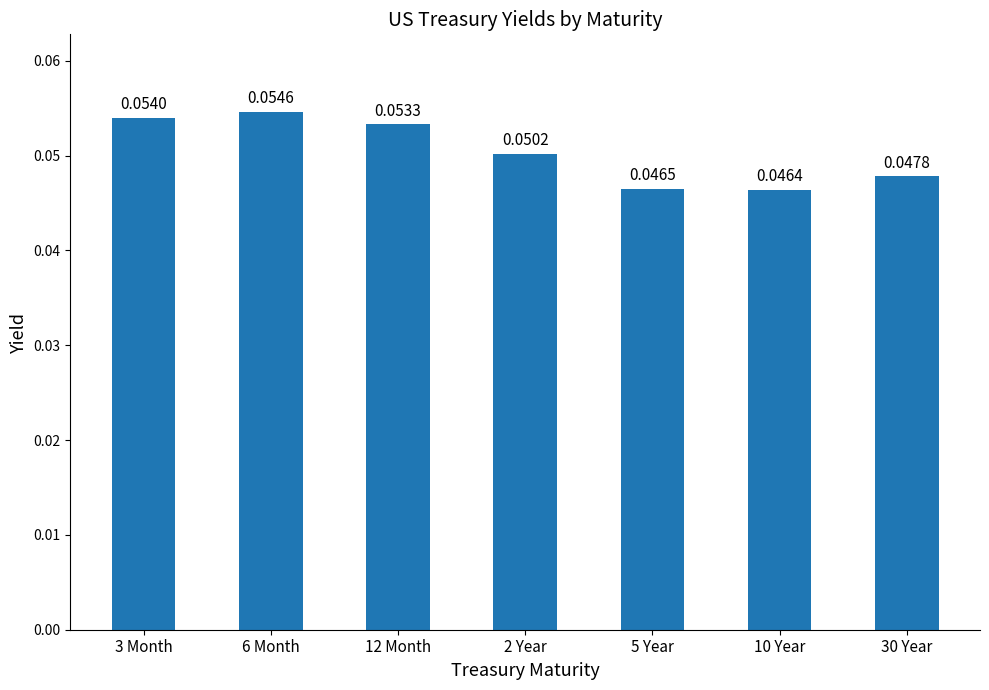

What is the sum of all values?

0.4